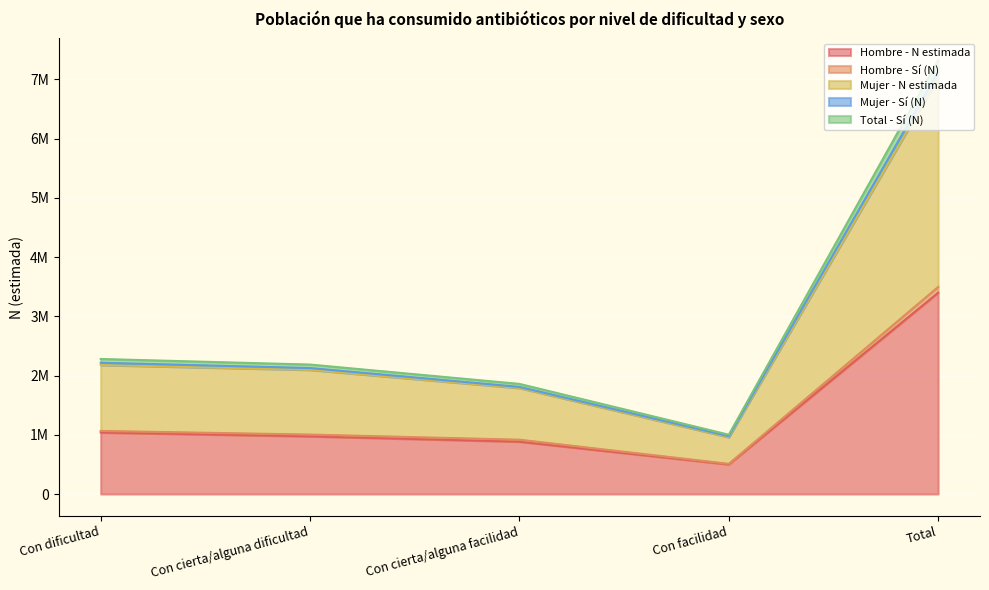

The Mujer - N estimada series shows 484263 at Con cierta/alguna dificultad. True or false?

False